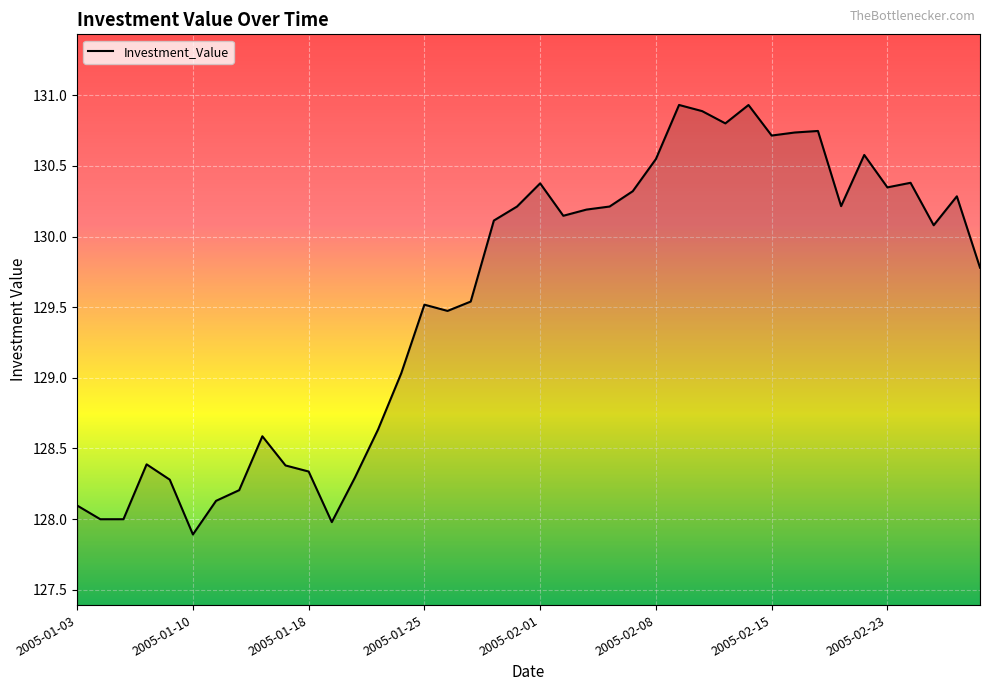

What is the maximum value shown in the chart?

130.9